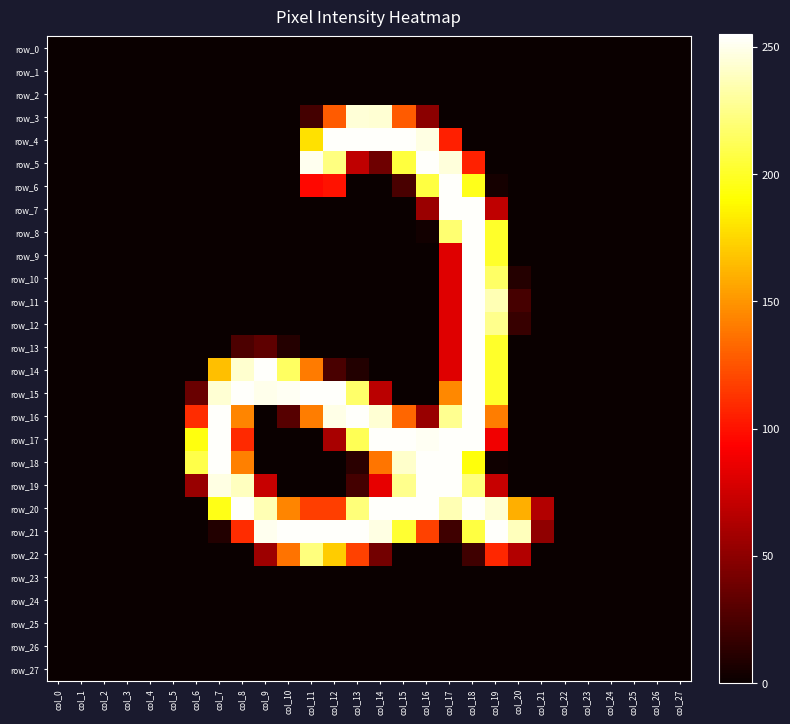

What is the sum of all row_4 values?

1548